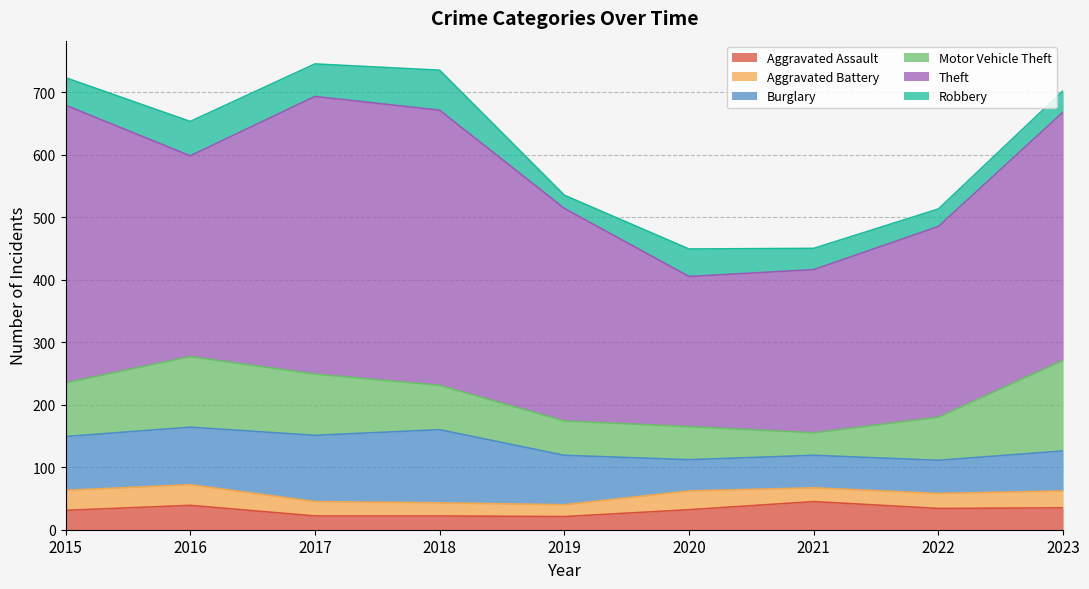

In Burglary, how many points are lower than both neighbors (excluding endpoints)?

1